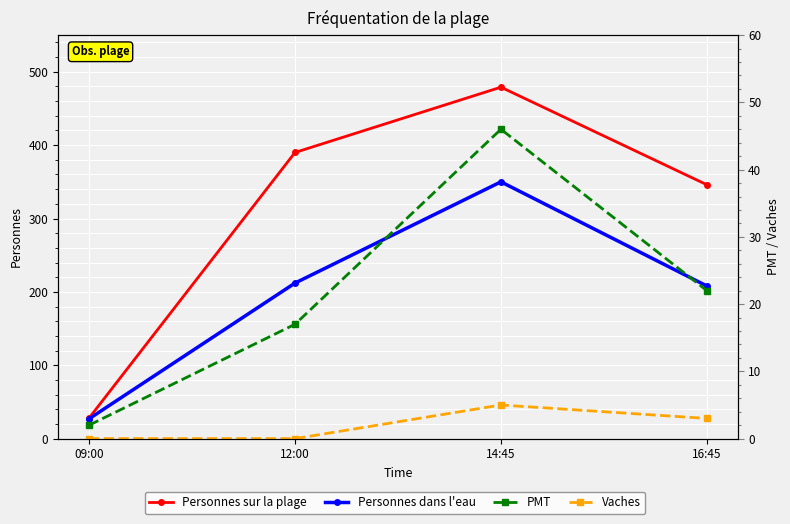

True or false: Vaches and PMT cross at least once.

False